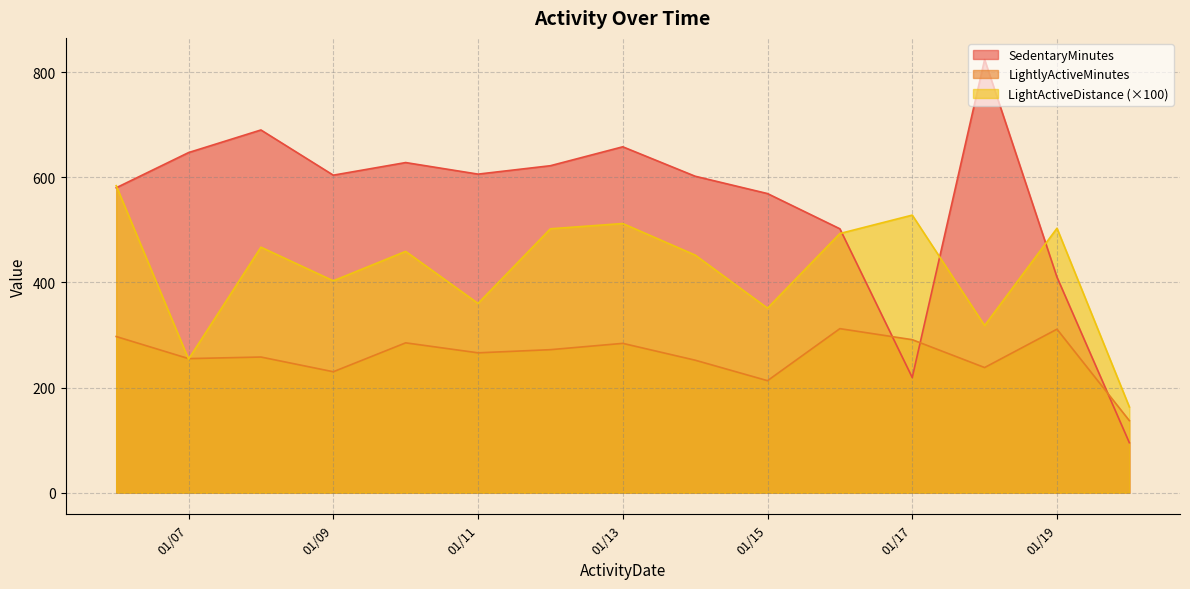

The value of LightActiveDistance (×100) at 01/17 is 234.9. True or false?

False